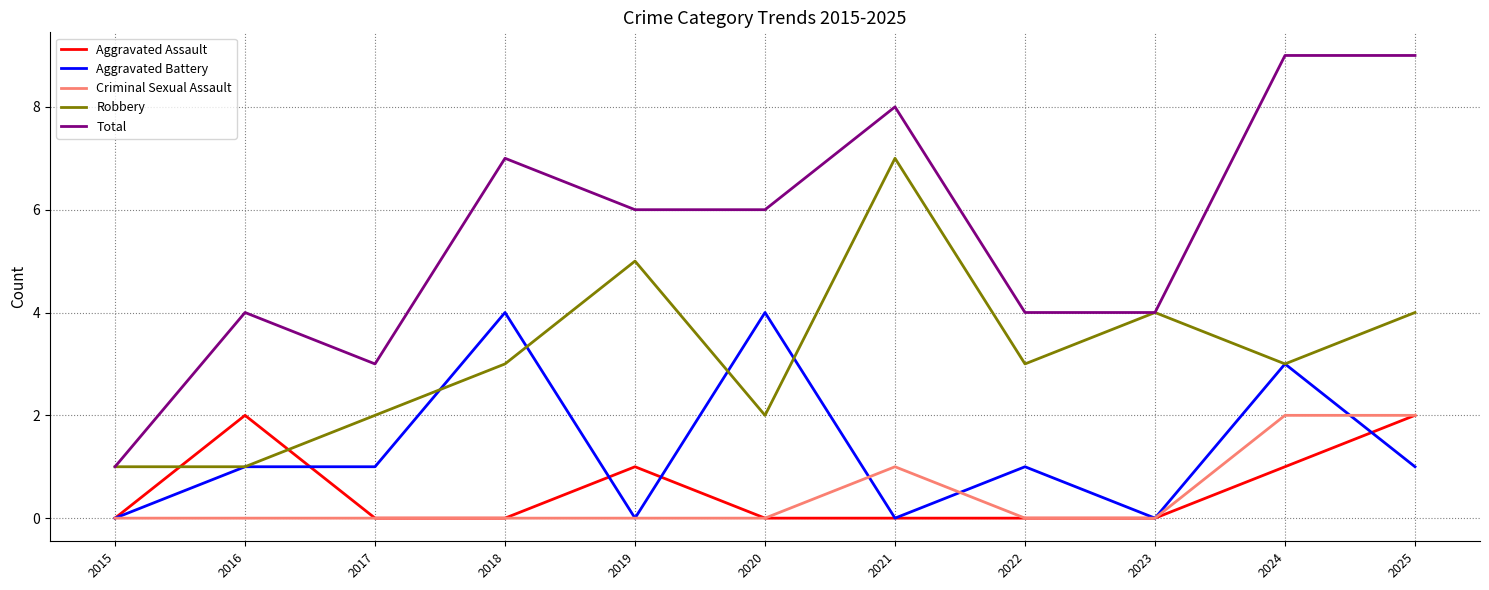

The value of Total at 2015 is 1. True or false?

True